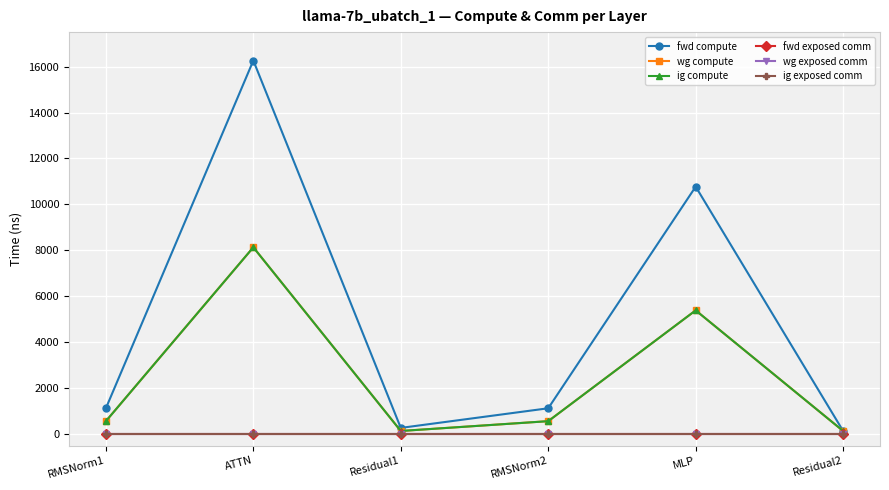

What is the label of the 6th point from the left?

Residual2